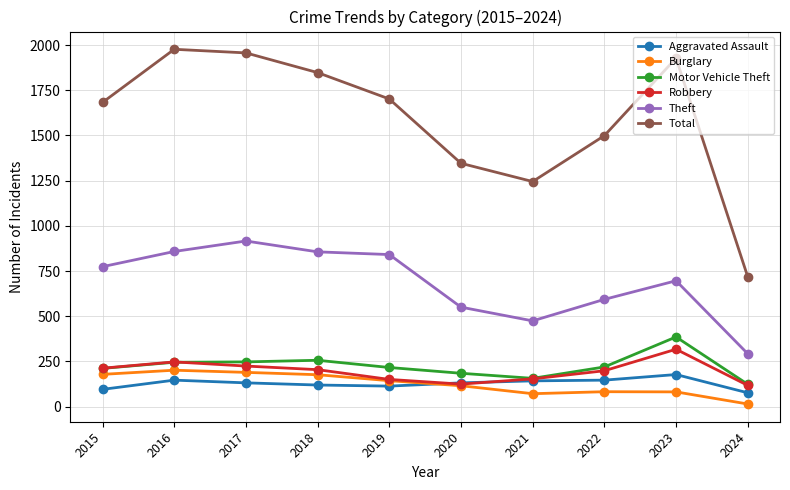

Rank the series at 2023 from lowest to highest value.

Burglary, Aggravated Assault, Robbery, Motor Vehicle Theft, Theft, Total